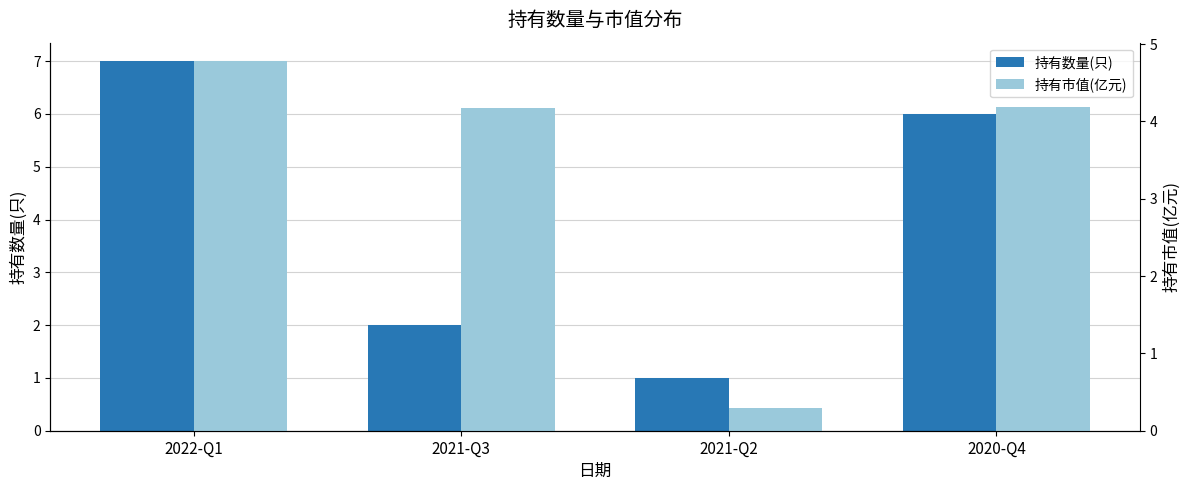

Which series has the widest spread of values?

持有数量(只)